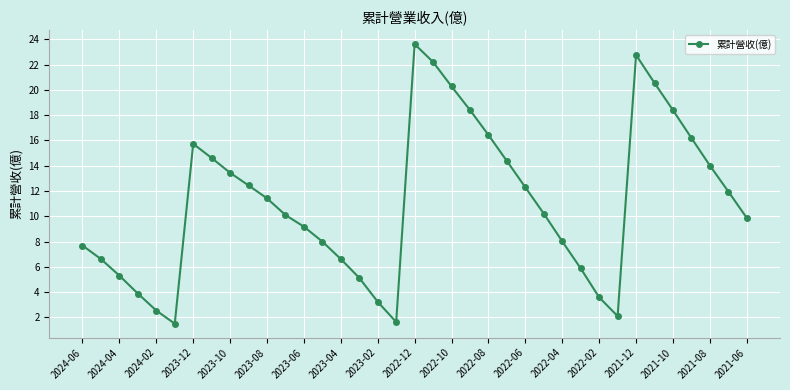

What is the average value?

11.1